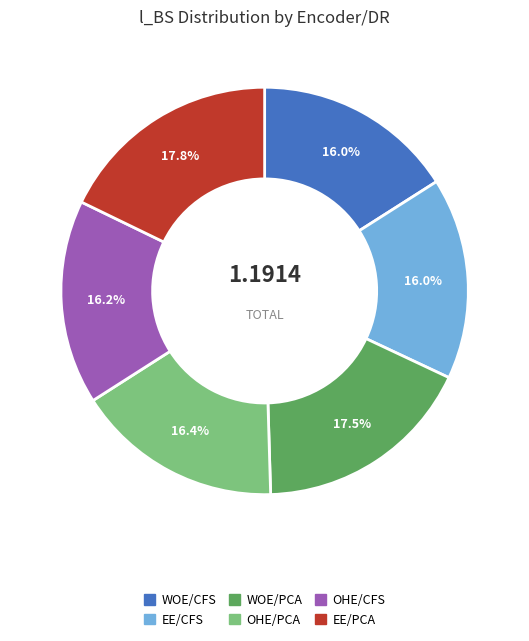

Is there a majority slice in this chart?

No